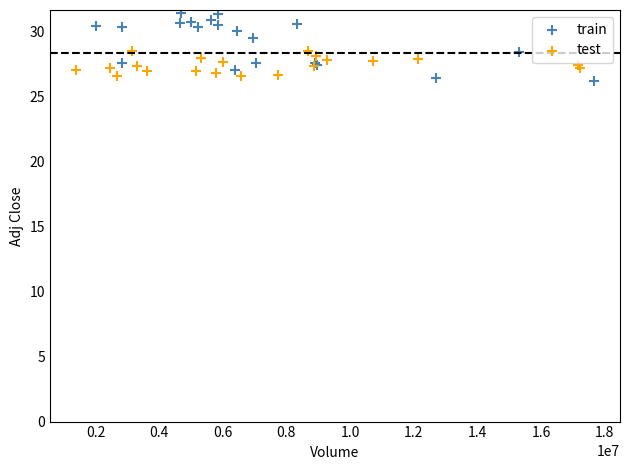

Which series contains the lowest Y value?

train